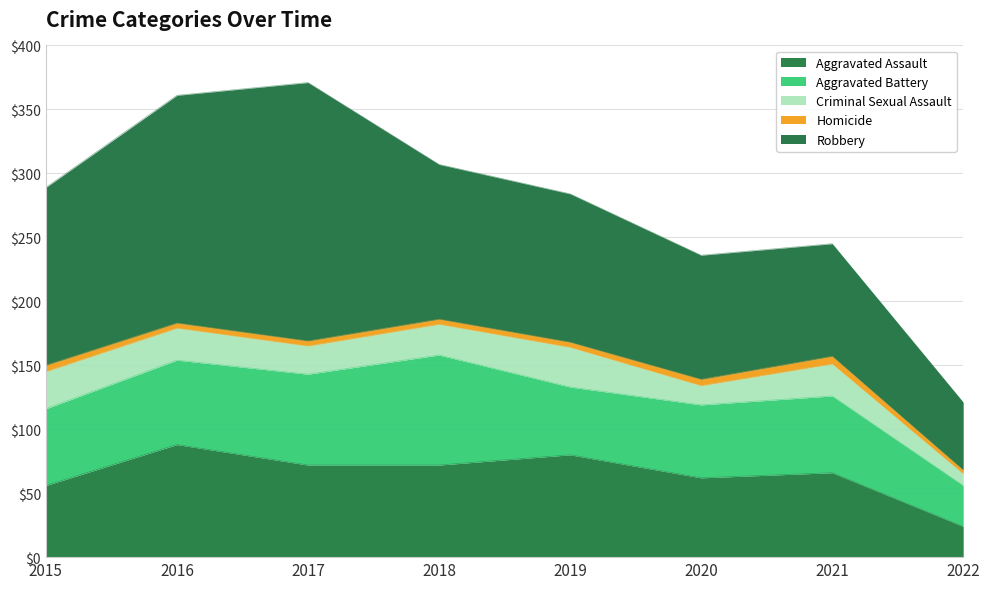

True or false: Aggravated Battery and Criminal Sexual Assault cross at least once.

False